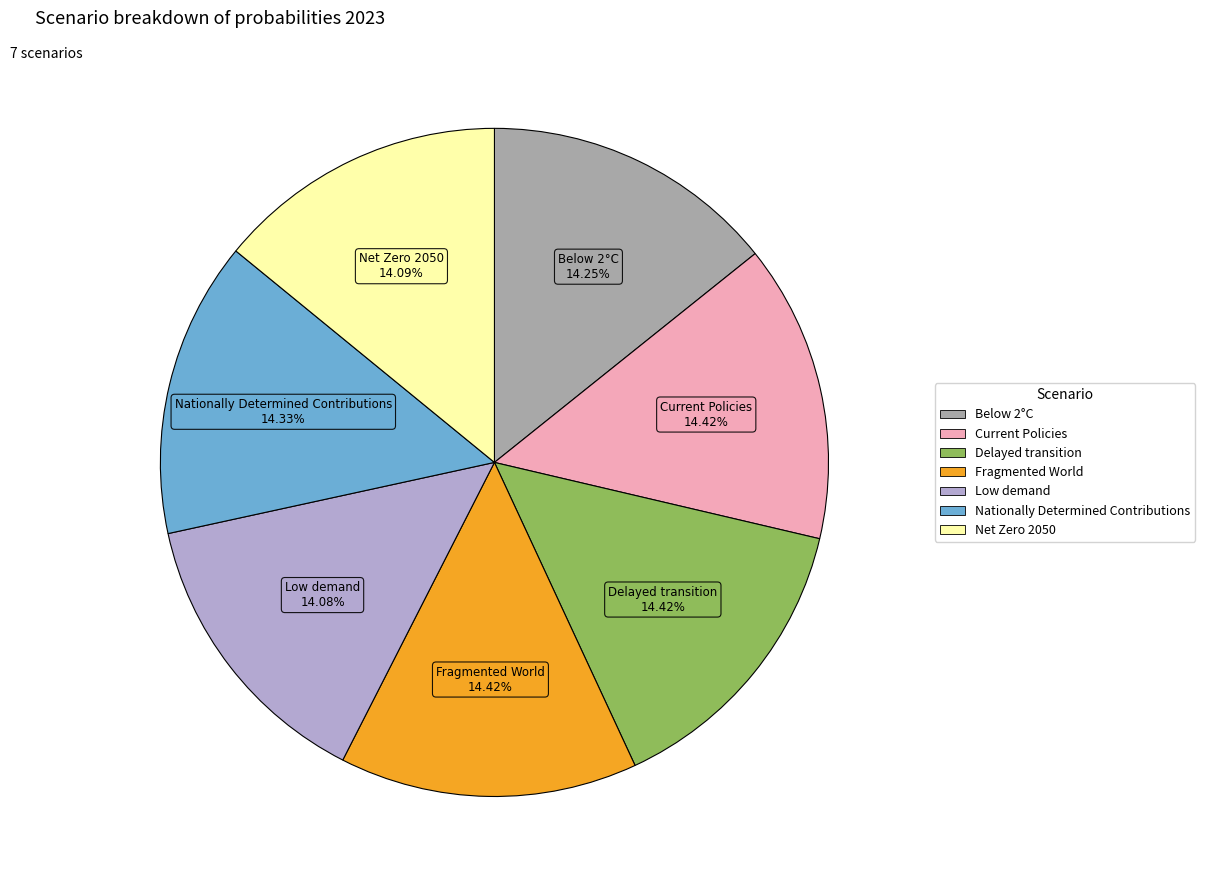

How many segments does this pie chart have?

7